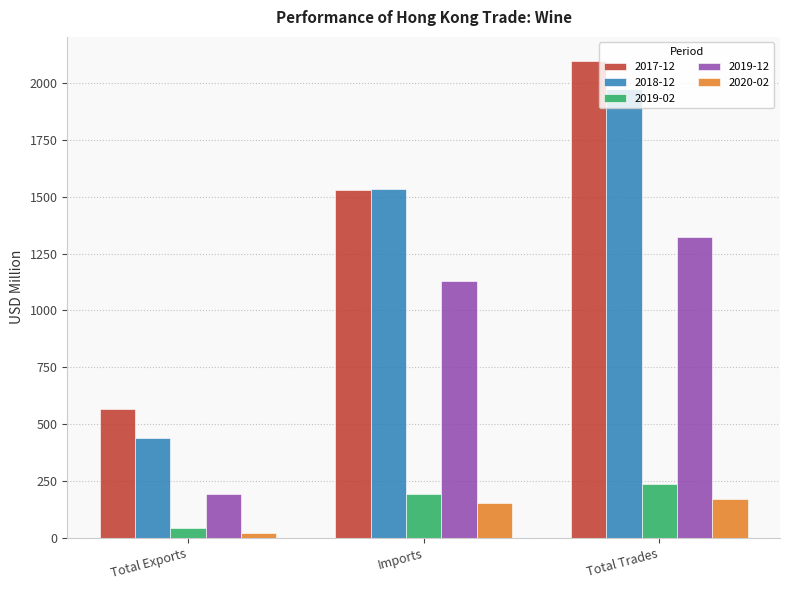

What is the difference between the 2018-12 values at Imports and Total Exports?

1095.2